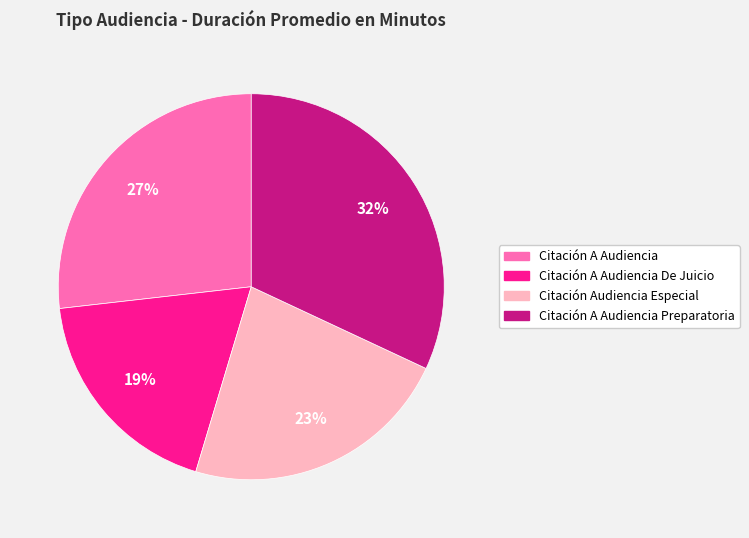

Is there a majority slice in this chart?

No